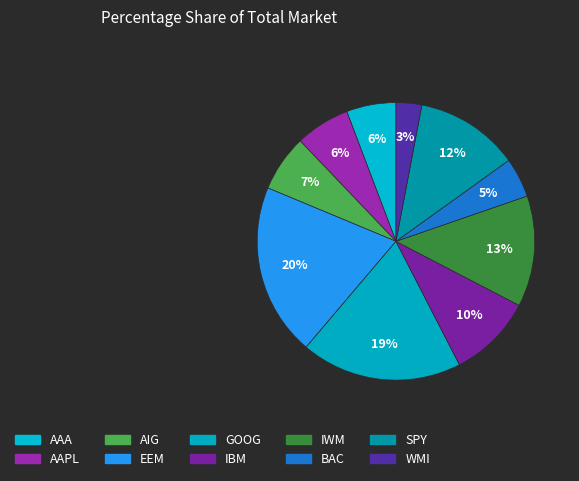

How much of the chart is everything except AAA?

94.2%